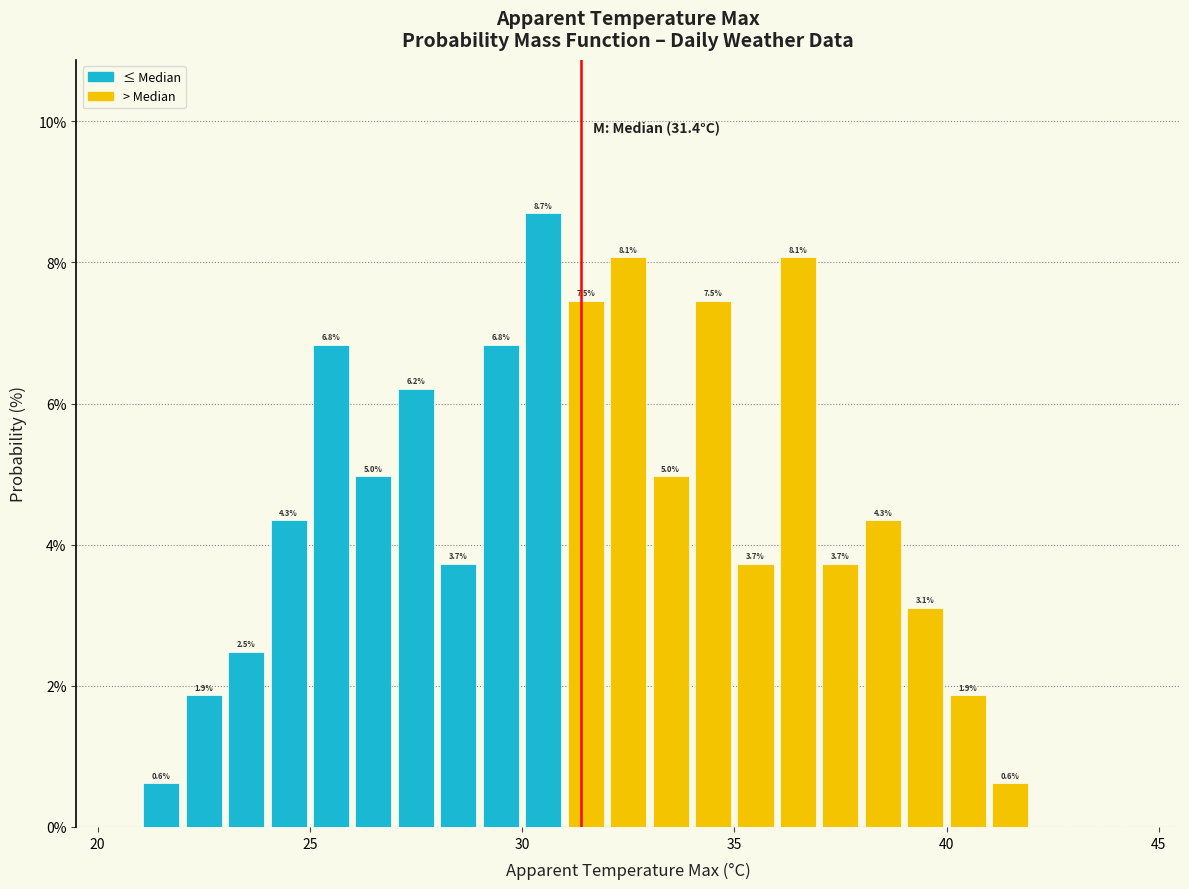

Read against the x-axis, roughly where is the centre of the tallest bar?

30.5